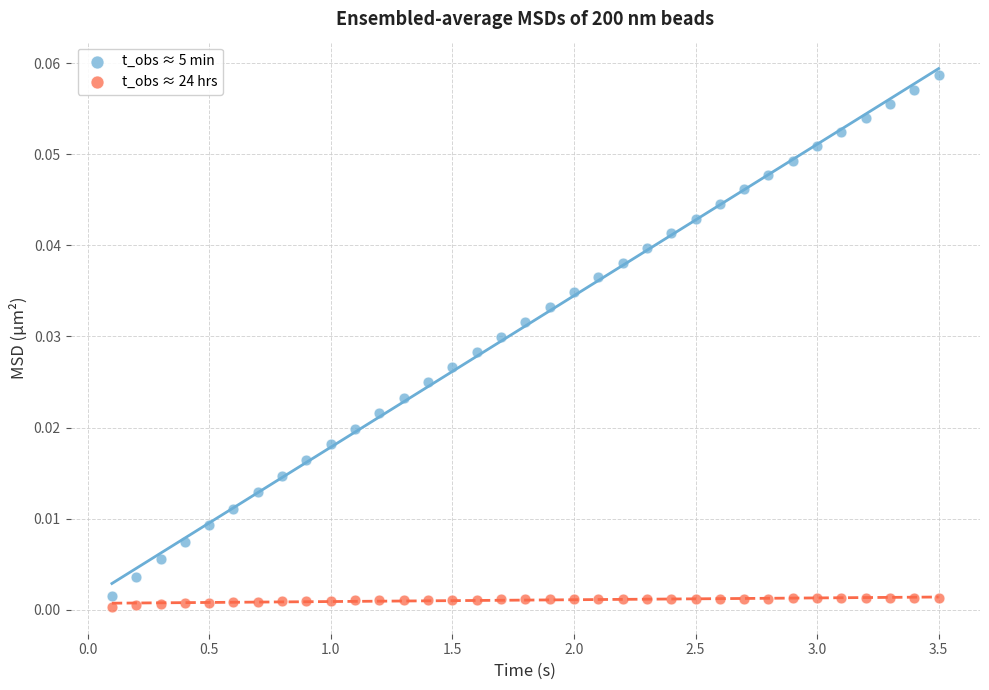

Across all data points, what is the range of X values (max minus min)?

3.4